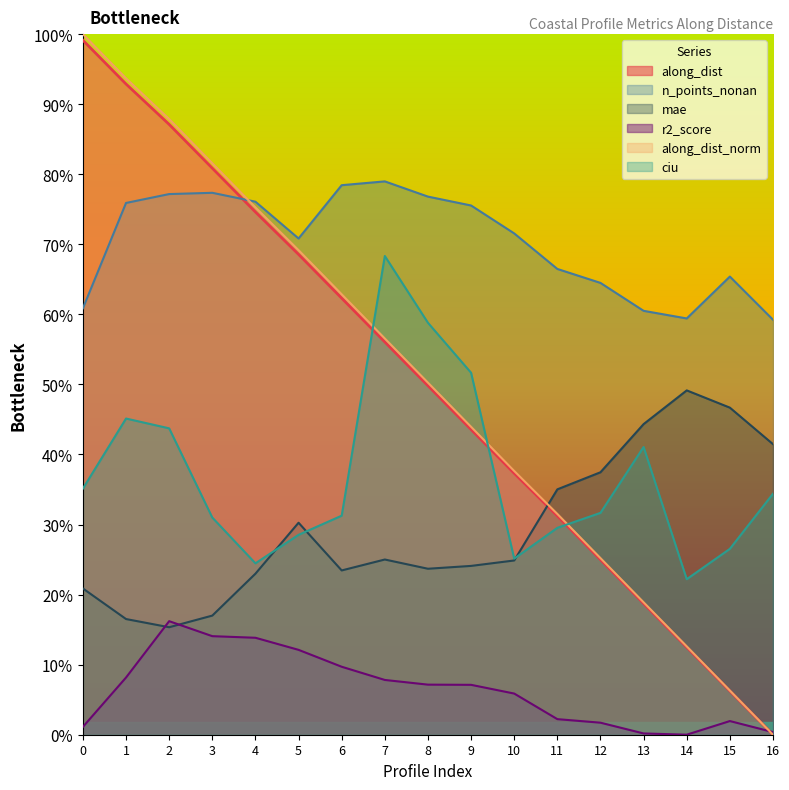

True or false: r2_score has more than 0 points higher than both neighbors.

True